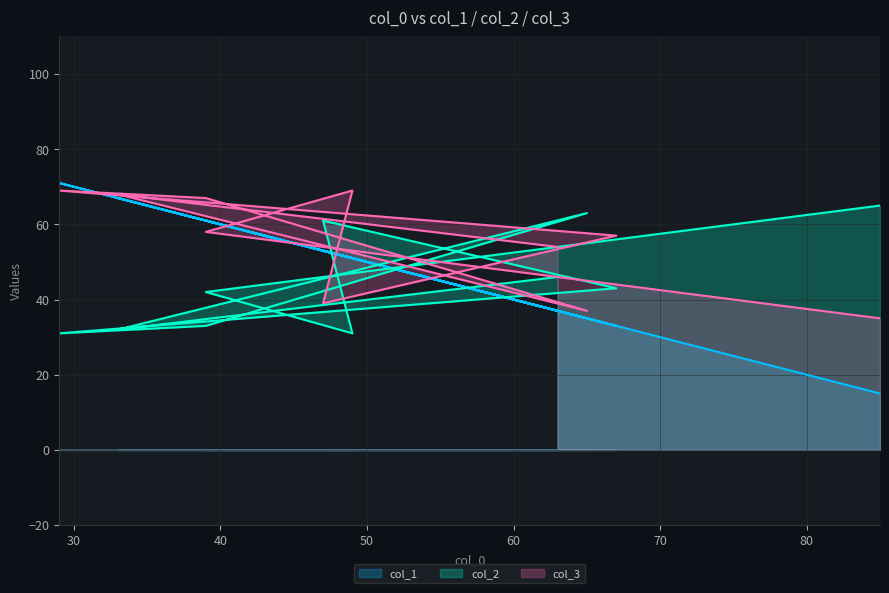

Between 67 and 85, which is larger?

67